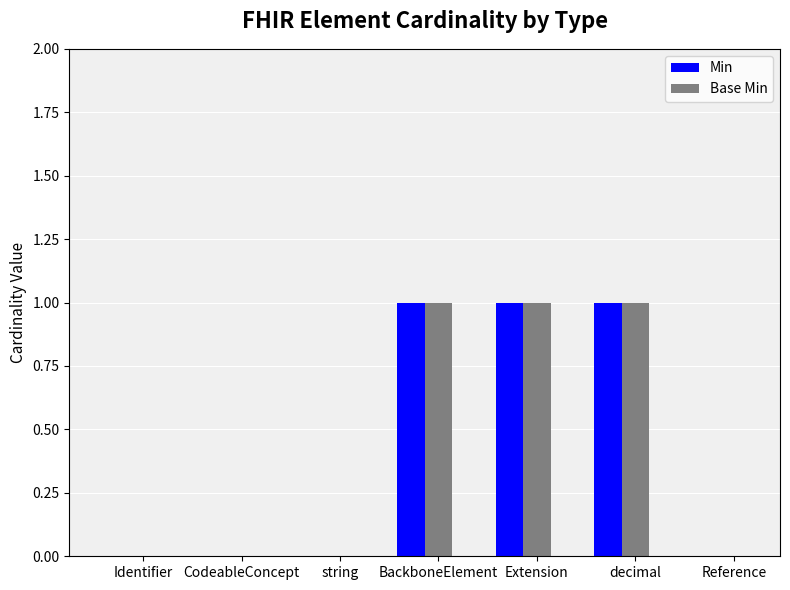

Is the value of Min at Reference greater than the value of Base Min at BackboneElement?

No